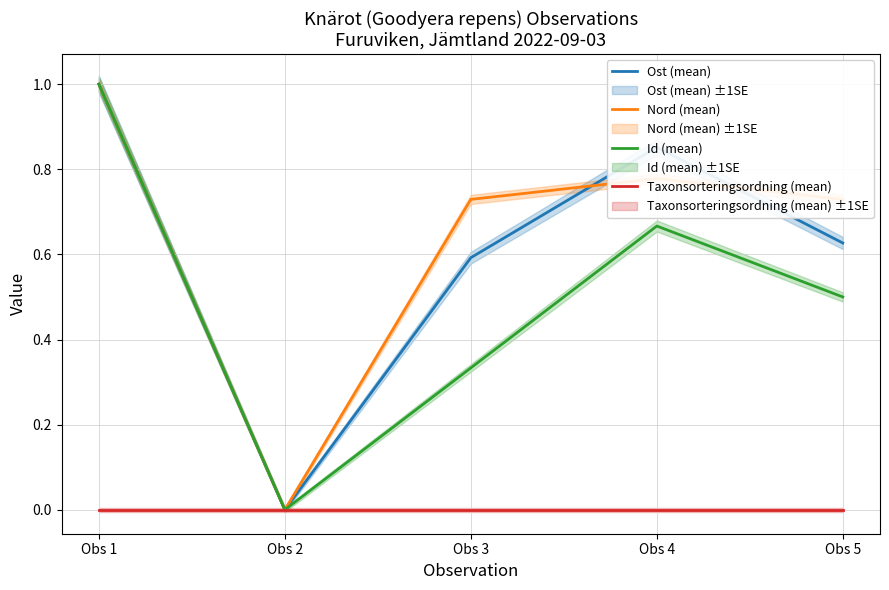

The Ost (mean) series shows 0.9 at Obs 4. True or false?

True